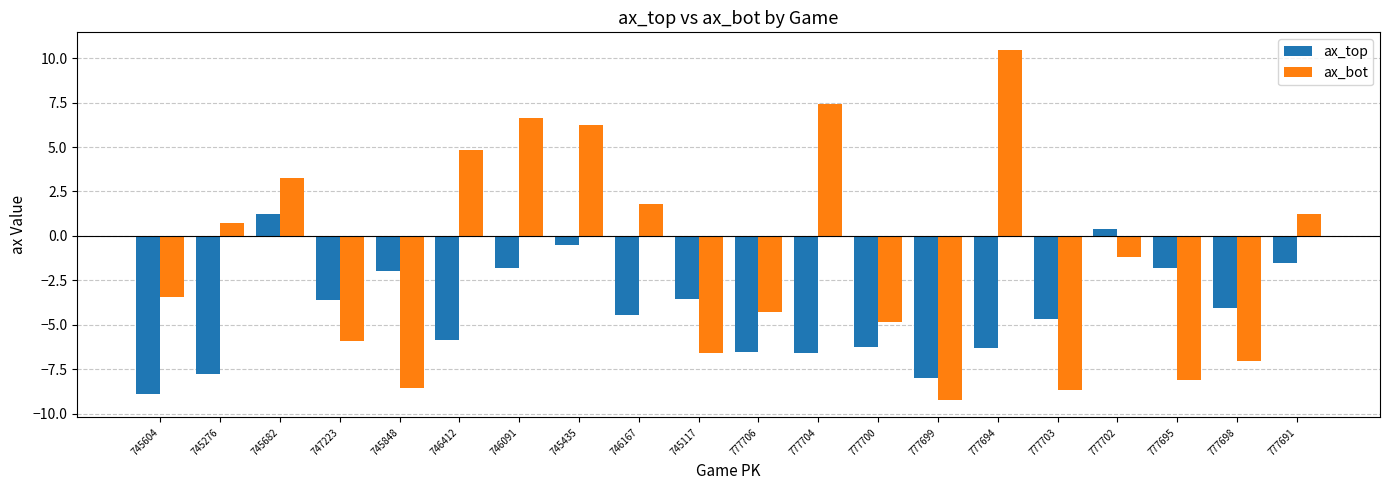

Rank the series at 745276 from lowest to highest value.

ax_top, ax_bot